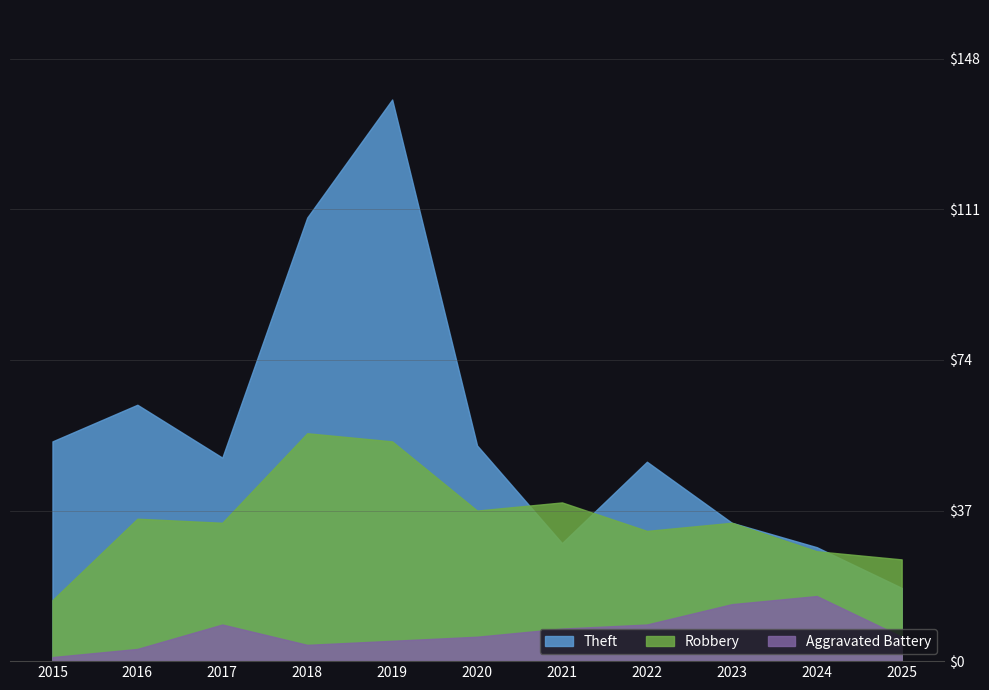

What is the value of the Theft point at the 2nd from the left?

63